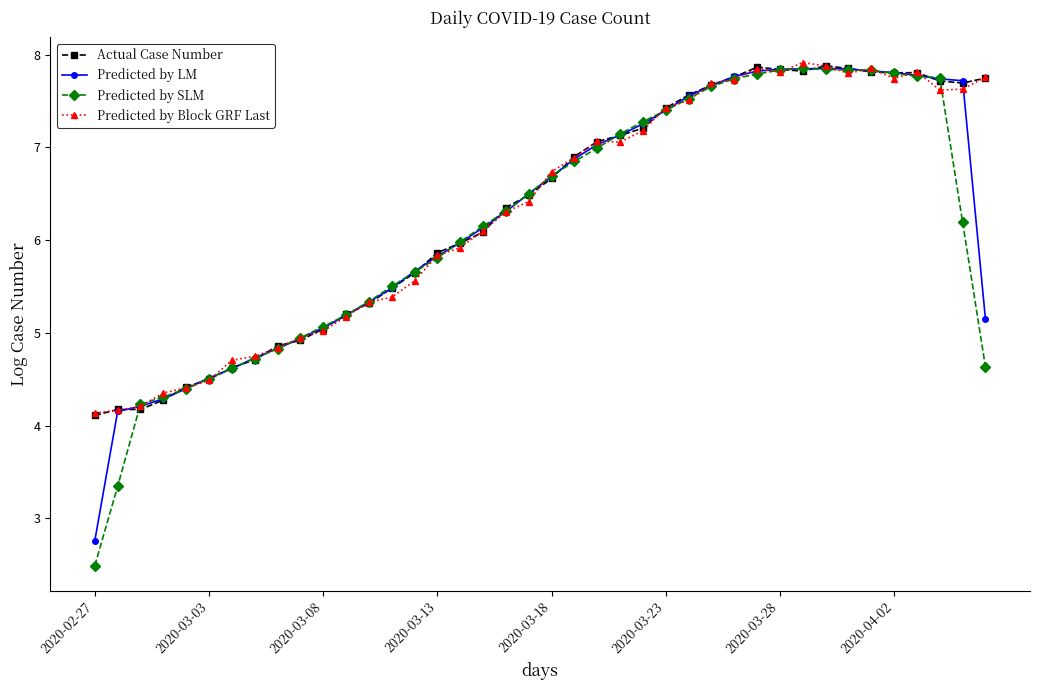

True or false: Actual Case Number has more than 1 points higher than both neighbors.

True